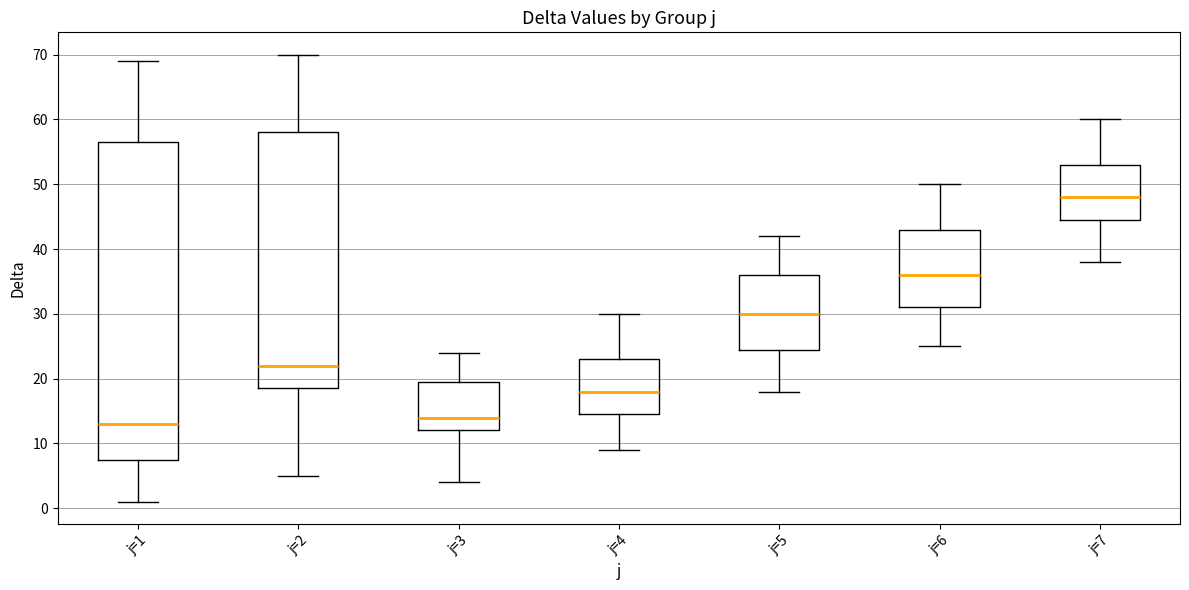

Which box's median line is the lowest?

j=1